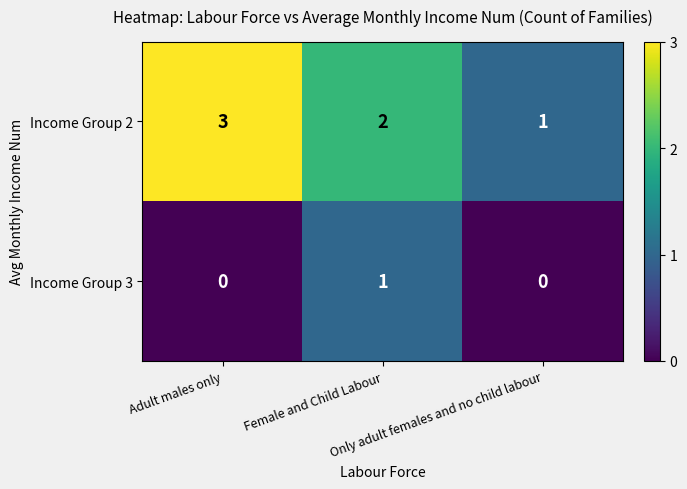

Count the number of data series in this chart.

2